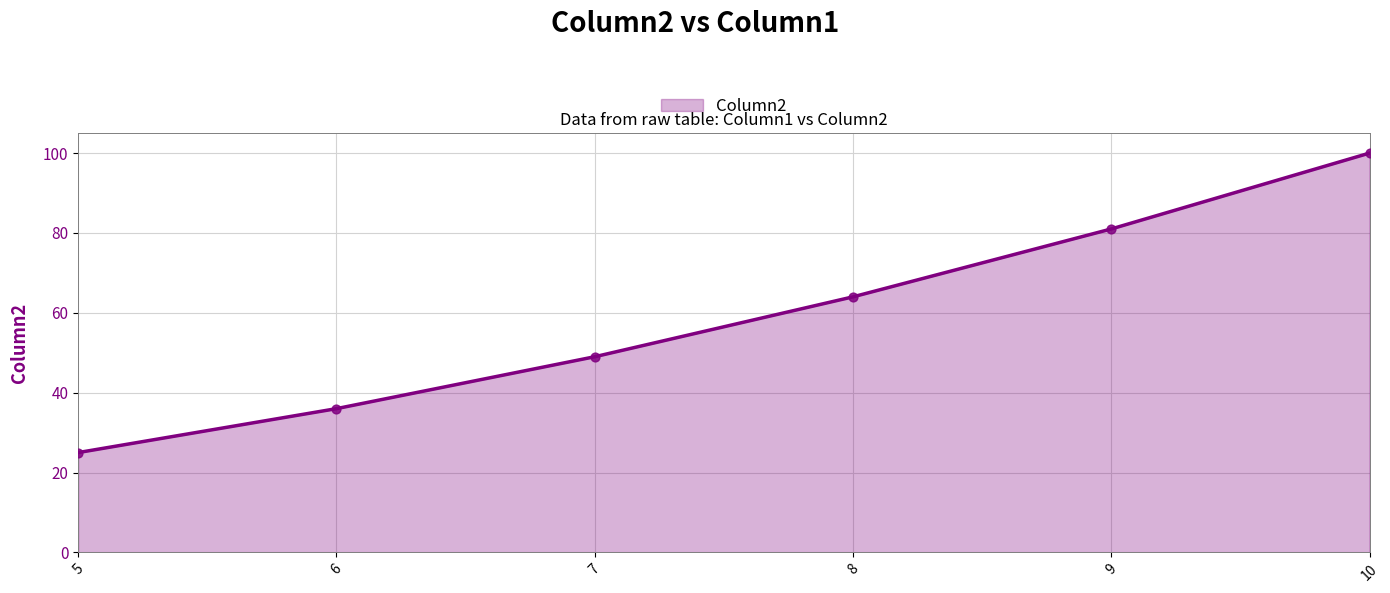

Which has a higher value, 10 or 9?

10